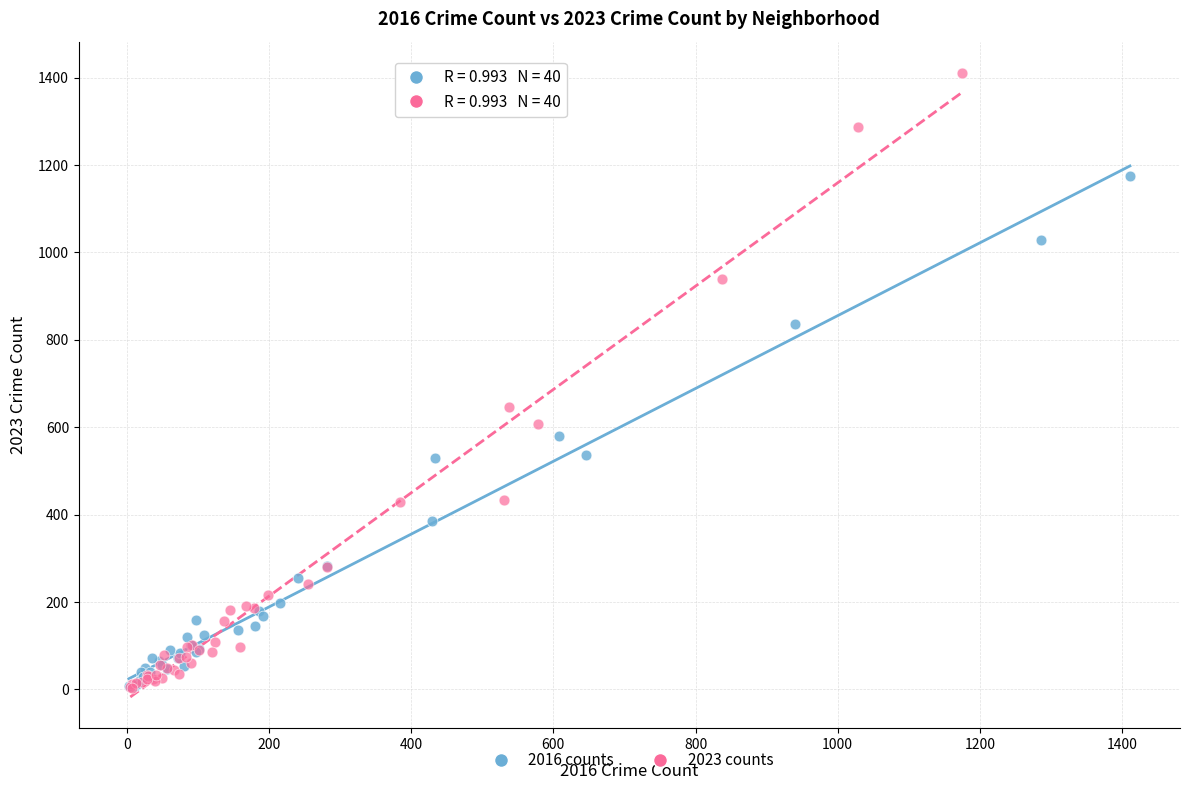

Which series has the widest spread of Y values?

2023 counts